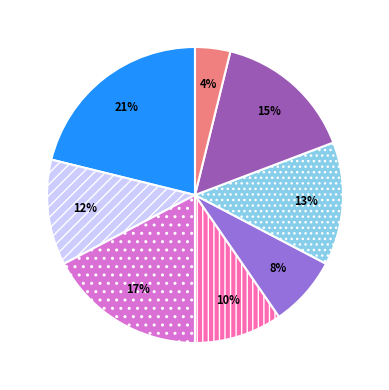

To the nearest percent, what is the difference between the largest and smallest slice percentages?

17%